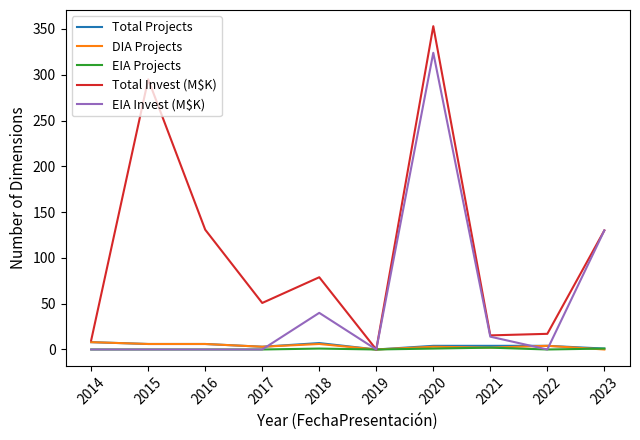

At which category is the sum across all series the highest?

2020